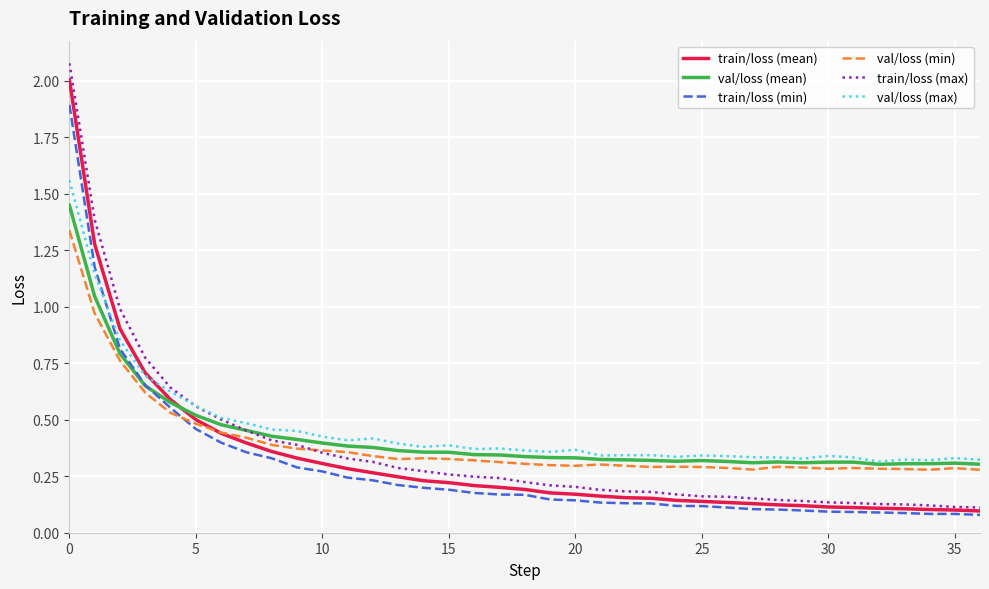

How many times do train/loss (mean) and val/loss (mean) cross each other?

1